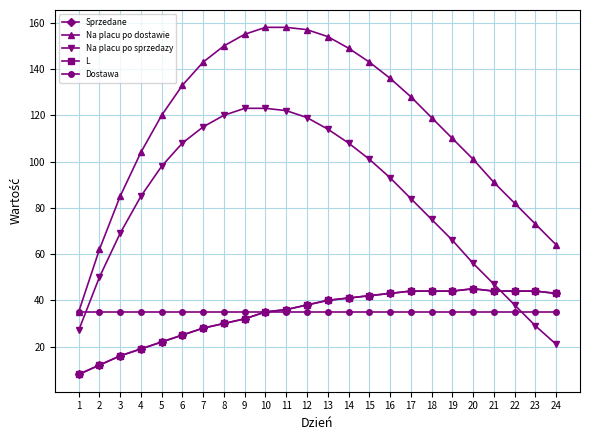

What is the value of the Dostawa point at the 10th from the left?

35